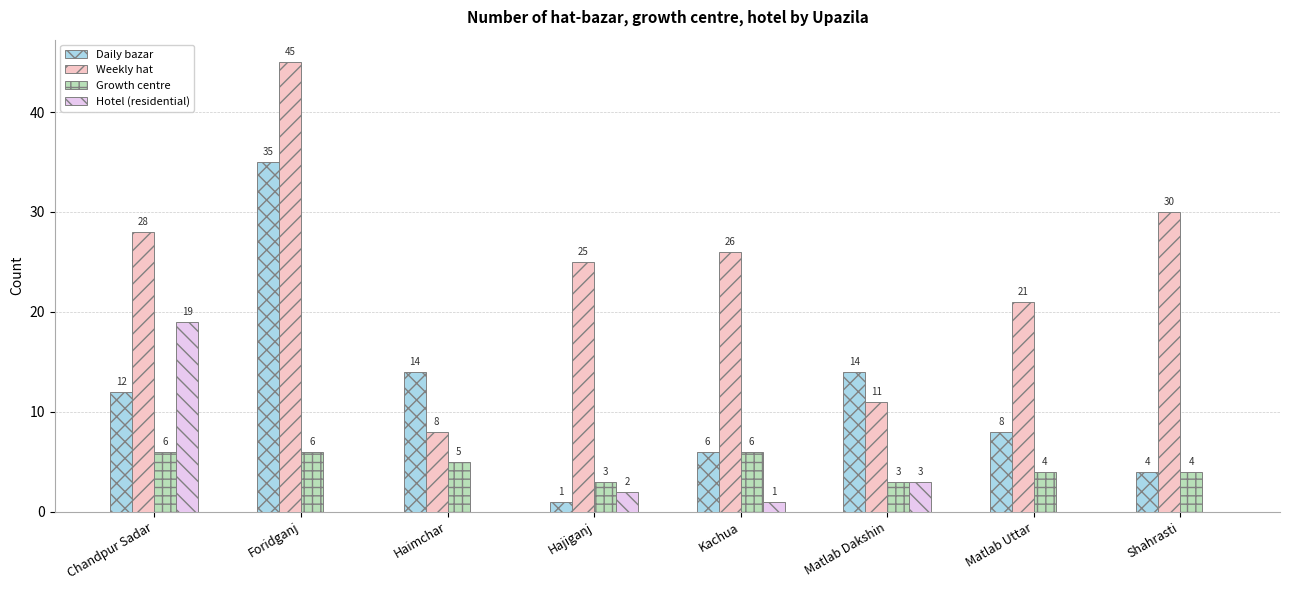

What is the difference between the Hotel (residential) values at Hajiganj and Kachua?

1